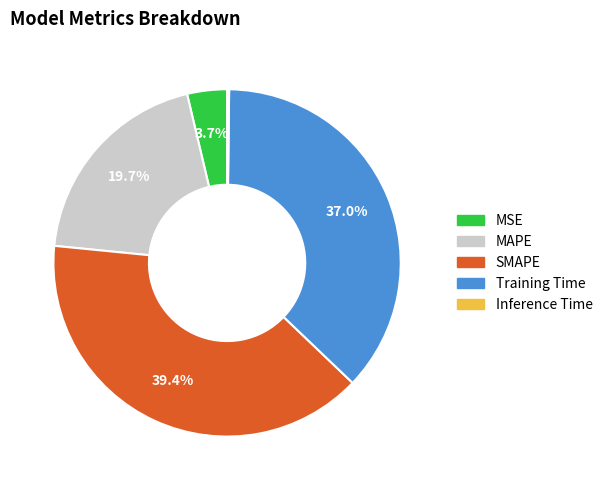

Do SMAPE and Training Time together represent more than half of the pie?

Yes